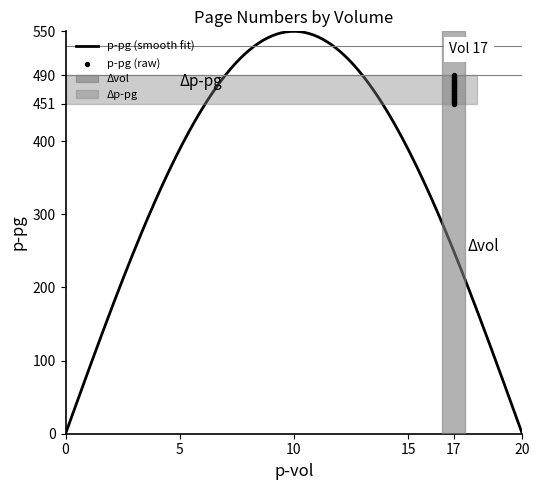

Which has a higher value, 17 or 17?

17